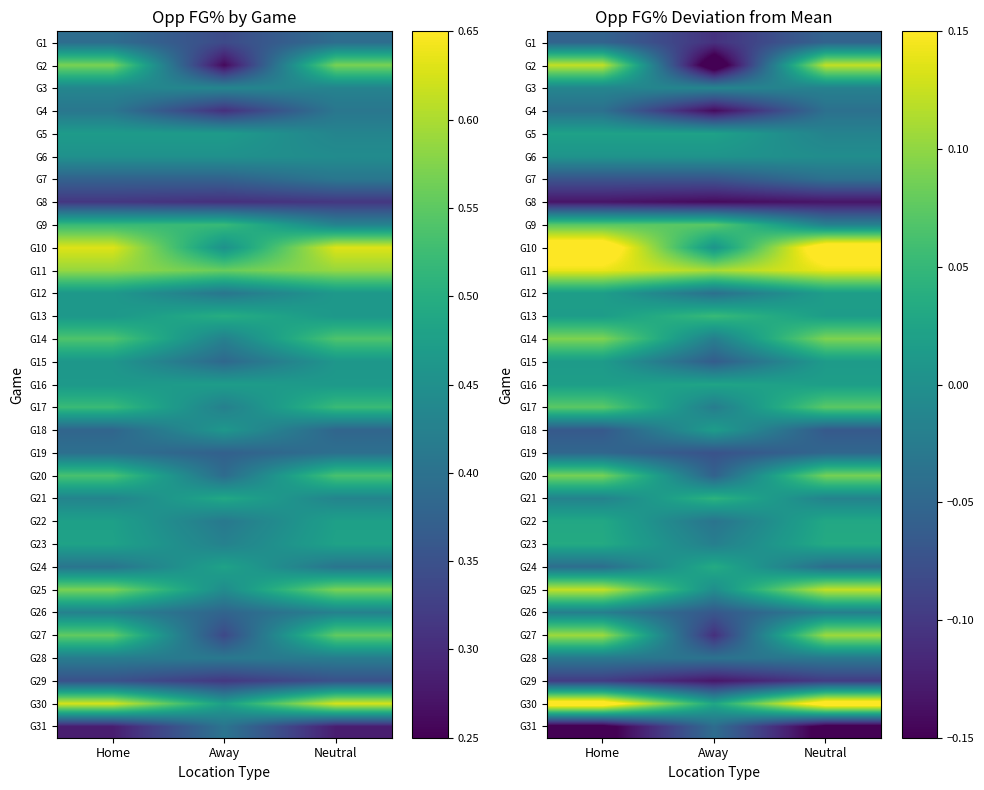

The value of G4 at Neutral is -0.0. True or false?

True